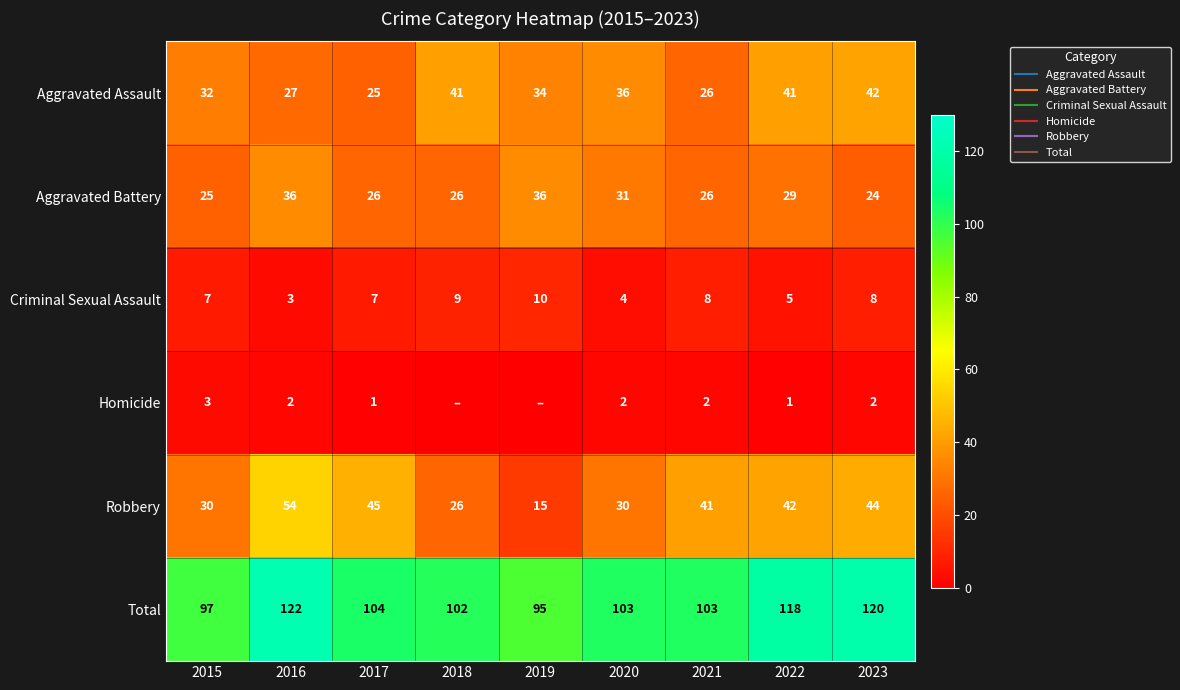

What is the approximate value of Robbery at 2017?

45